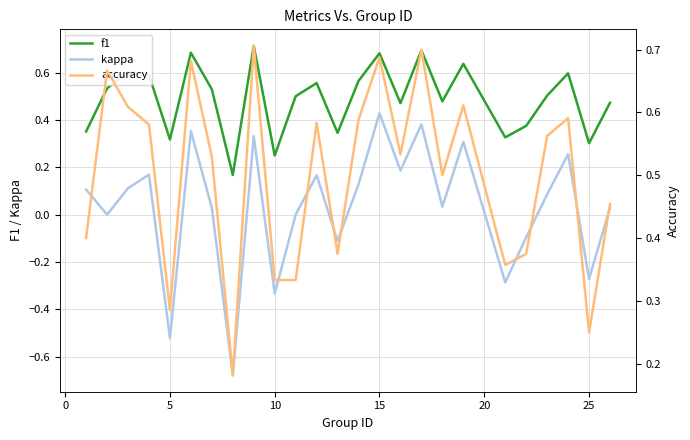

How many values in kappa are above zero?

16